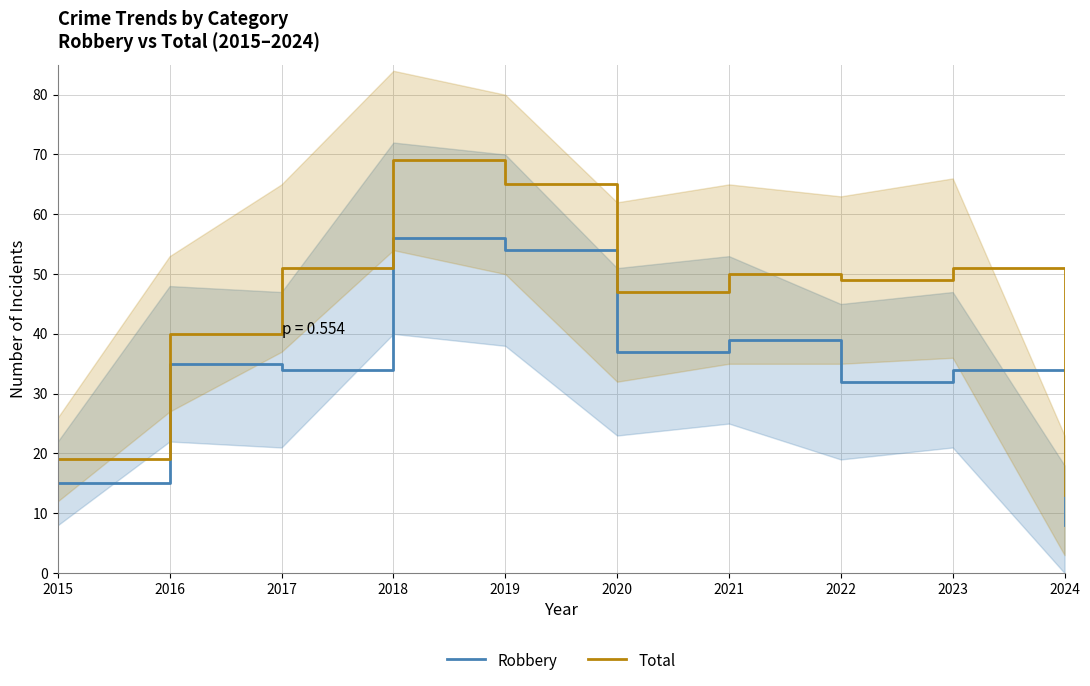

What is the difference between the maximum and minimum values in the Robbery series?

48